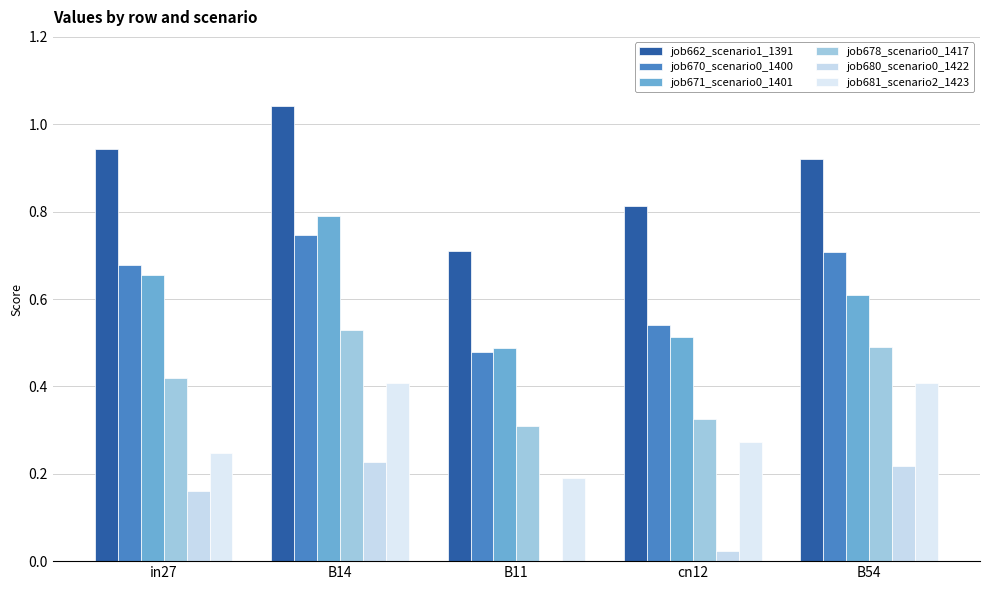

Count the number of categories in the chart.

5